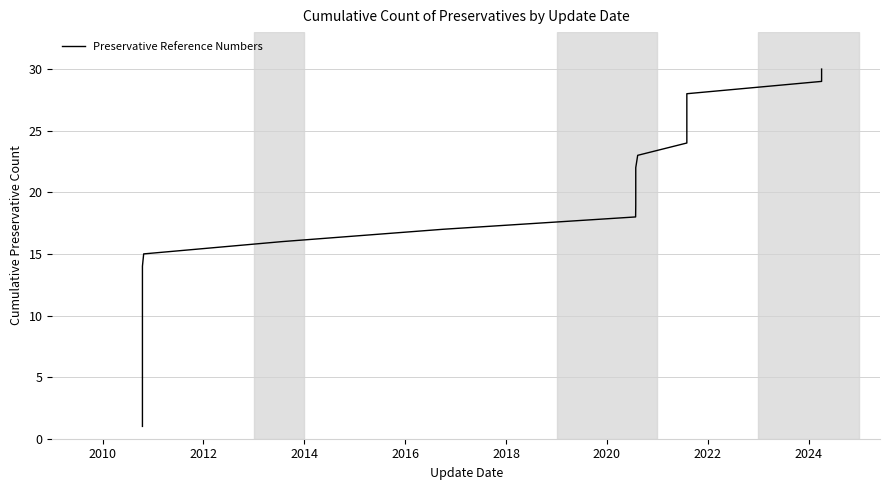

What is the maximum value shown in the chart?

30